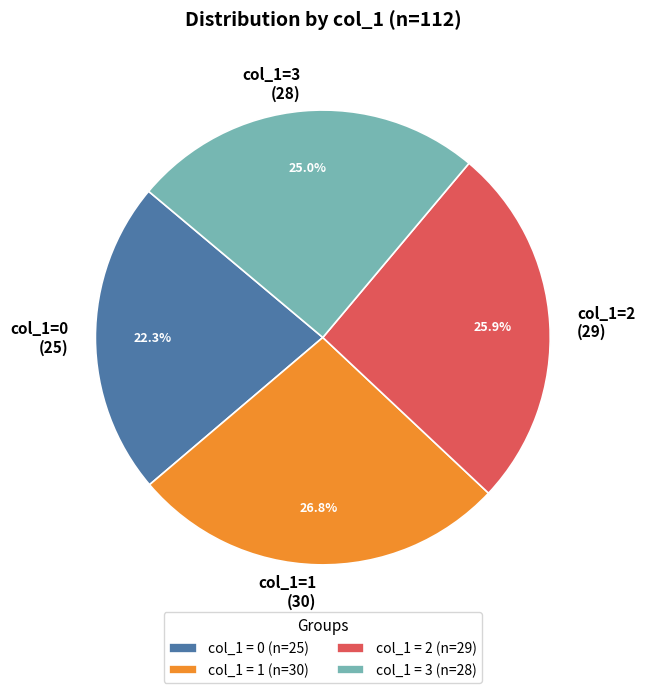

How much of the chart is everything except col_1=2 (29)?

74.1%